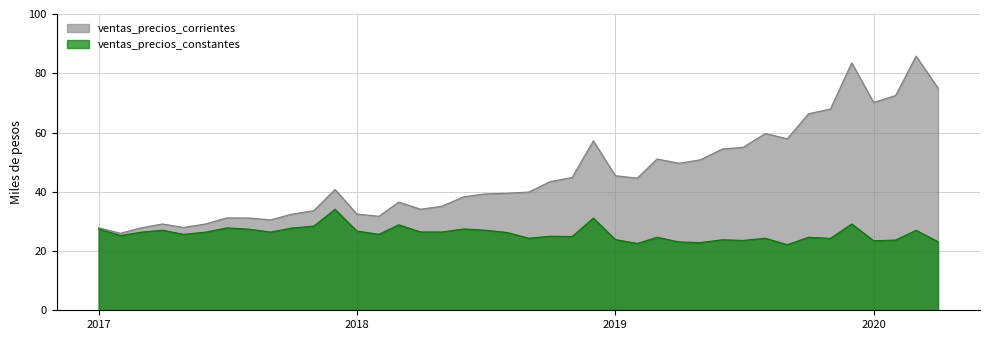

Reading left to right, what are all the values shown in this chart?

ventas_precios_corrientes: 27858.9	25994.2	27780.0	29134.3	27969.0	29132.7	31182.3	31154.9	30521.5	32446.0	33629.0	40766.3	32479.2	31736.8	36531.3	34113.7	35133.1	38338.2	39278.4	39491.9	39925.5	43420.3	44849.4	57204.0	45433.6	44592.1	51065.7	49621.4	50778.3	54413.4	55044.5	59672.1	57885.3	66325.6	67943.7	83524.6	70145.0	72494.4	85778.0	75009.6
ventas_precios_constantes: 27477.3	25223.4	26334.3	27045.9	25631.9	26365.4	27819.4	27394.1	26404.3	27766.7	28425.3	34084.5	26736.7	25650.7	28846.7	26429.5	26430.5	27465.9	27033.4	26267.3	24310.8	25010.5	24891.7	31136.1	23888.7	22542.0	24647.7	23073.8	22852.1	23803.4	23580.1	24329.9	22144.7	24652.7	24270.7	29147.9	23483.3	23702.0	26996.7	23142.7